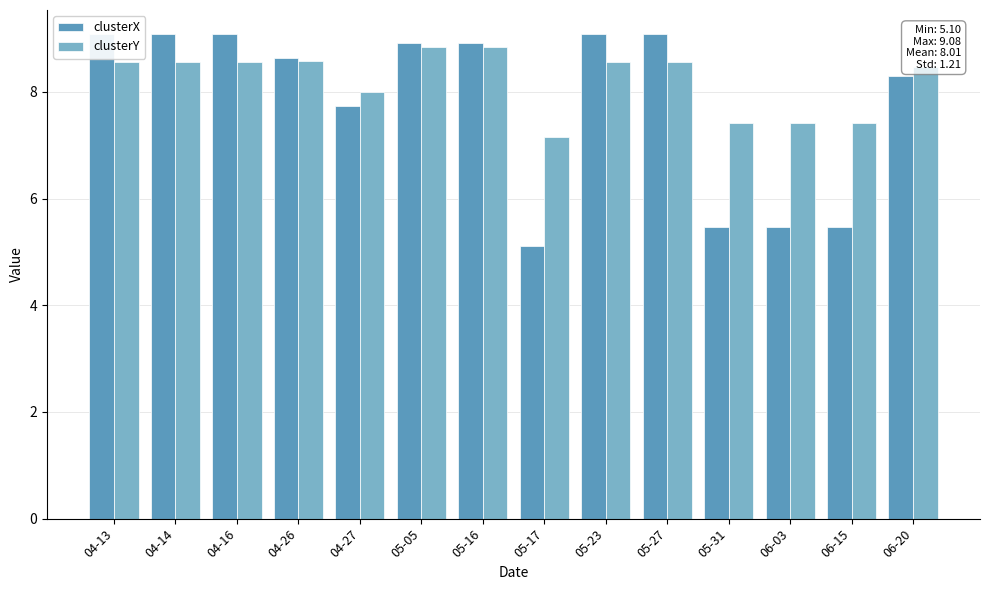

What is the difference between the second highest and second lowest values in the clusterY series?

1.4